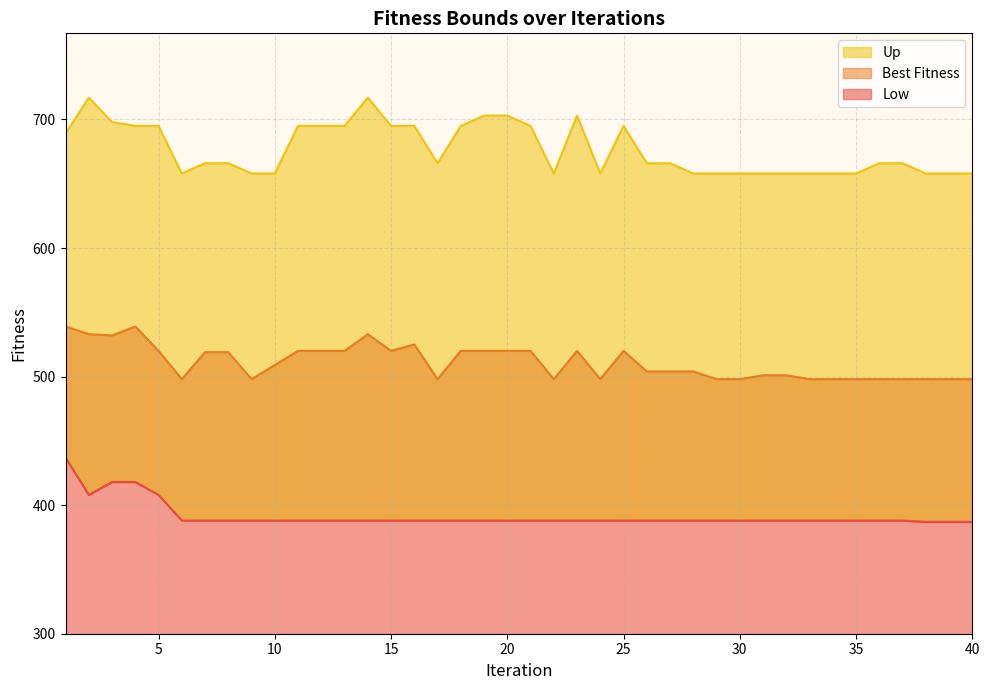

Is it true that Up equals 695 at 15?

True